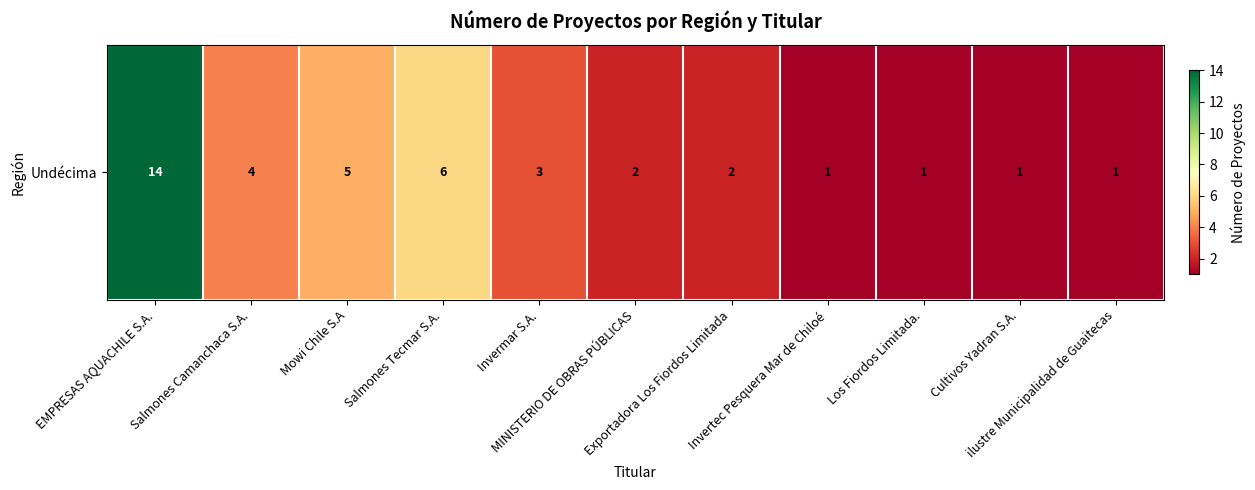

The chart shows a value of 0 at Cultivos Yadran S.A.. True or false?

False